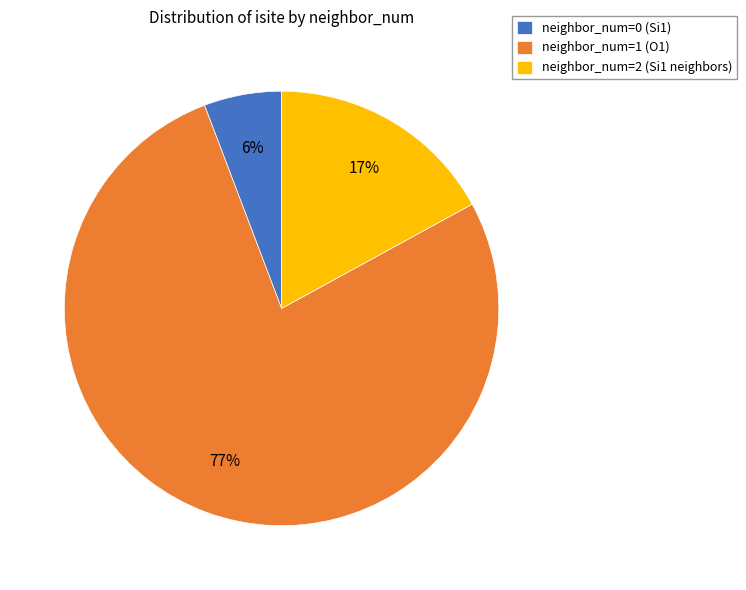

To the nearest percent, what is the average slice percentage?

33%